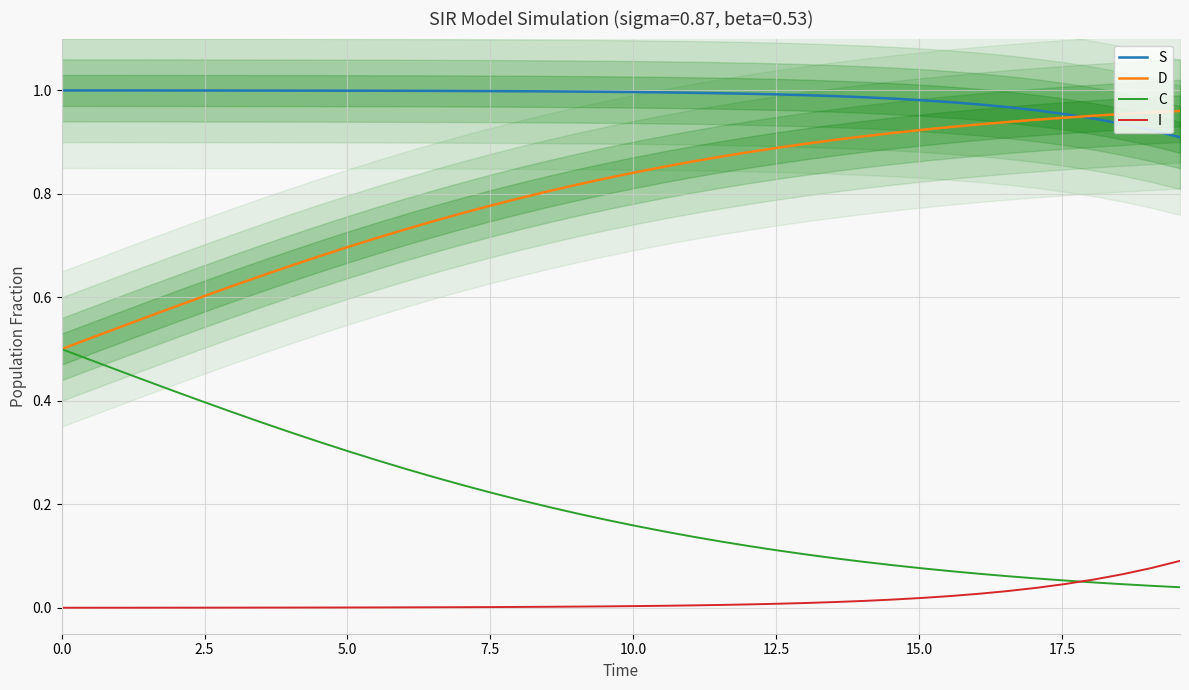

True or false: I and D intersect in this chart.

False